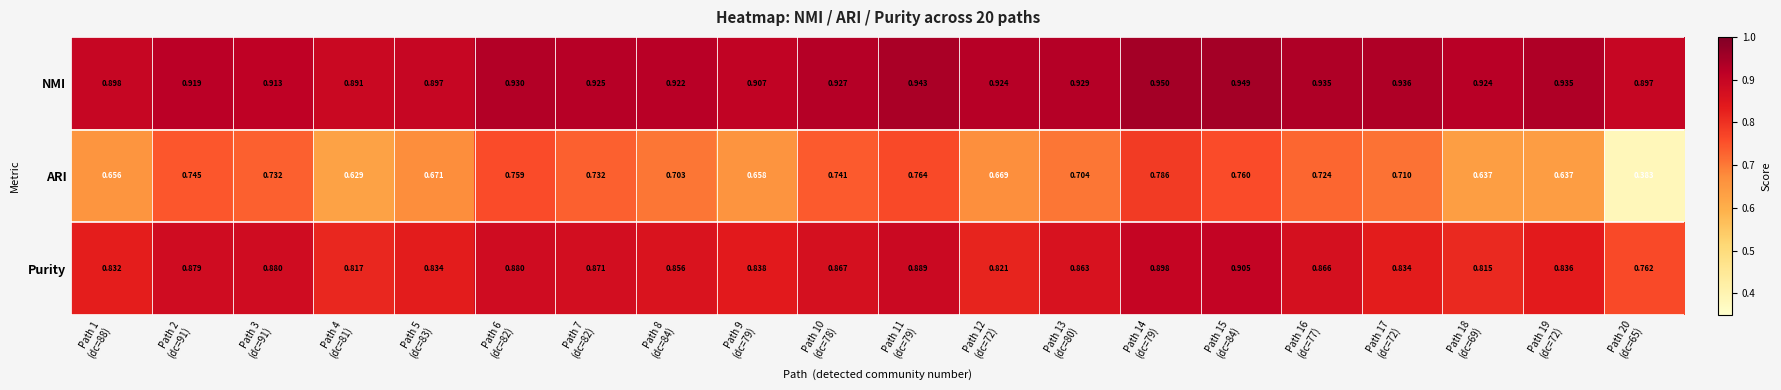

List the series in order of their overall mean, lowest first.

ARI, Purity, NMI